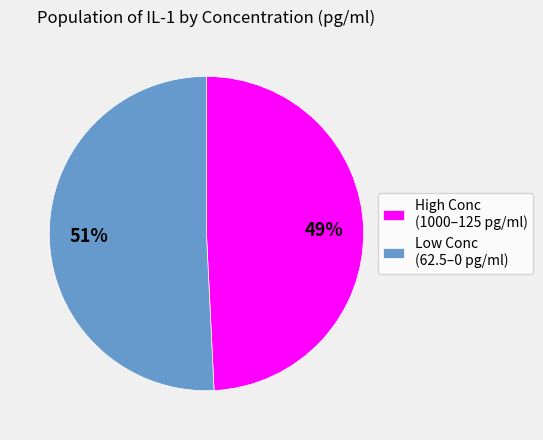

Count the number of slices in the pie.

2